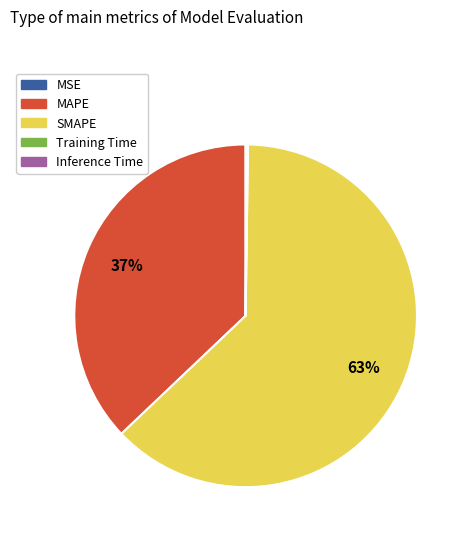

Which category accounts for the majority?

SMAPE